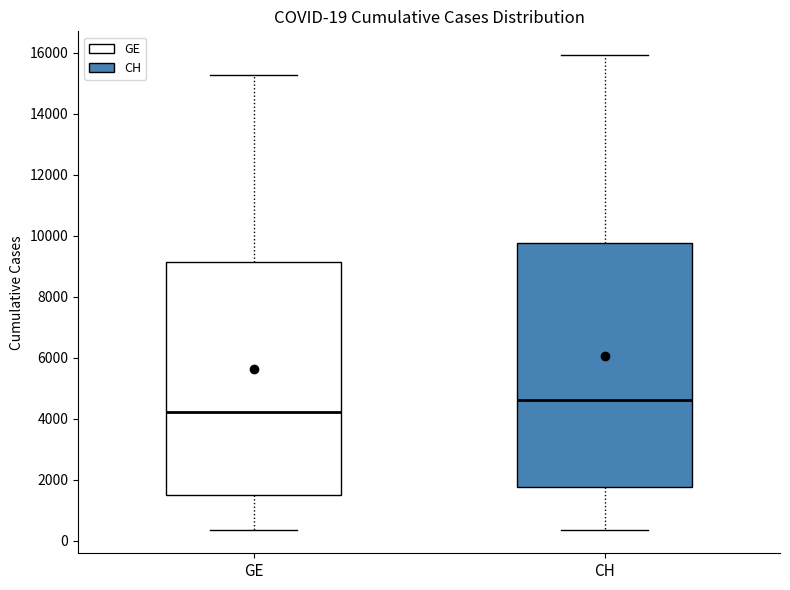

Which box is the tallest, from its lower edge to its upper edge?

CH